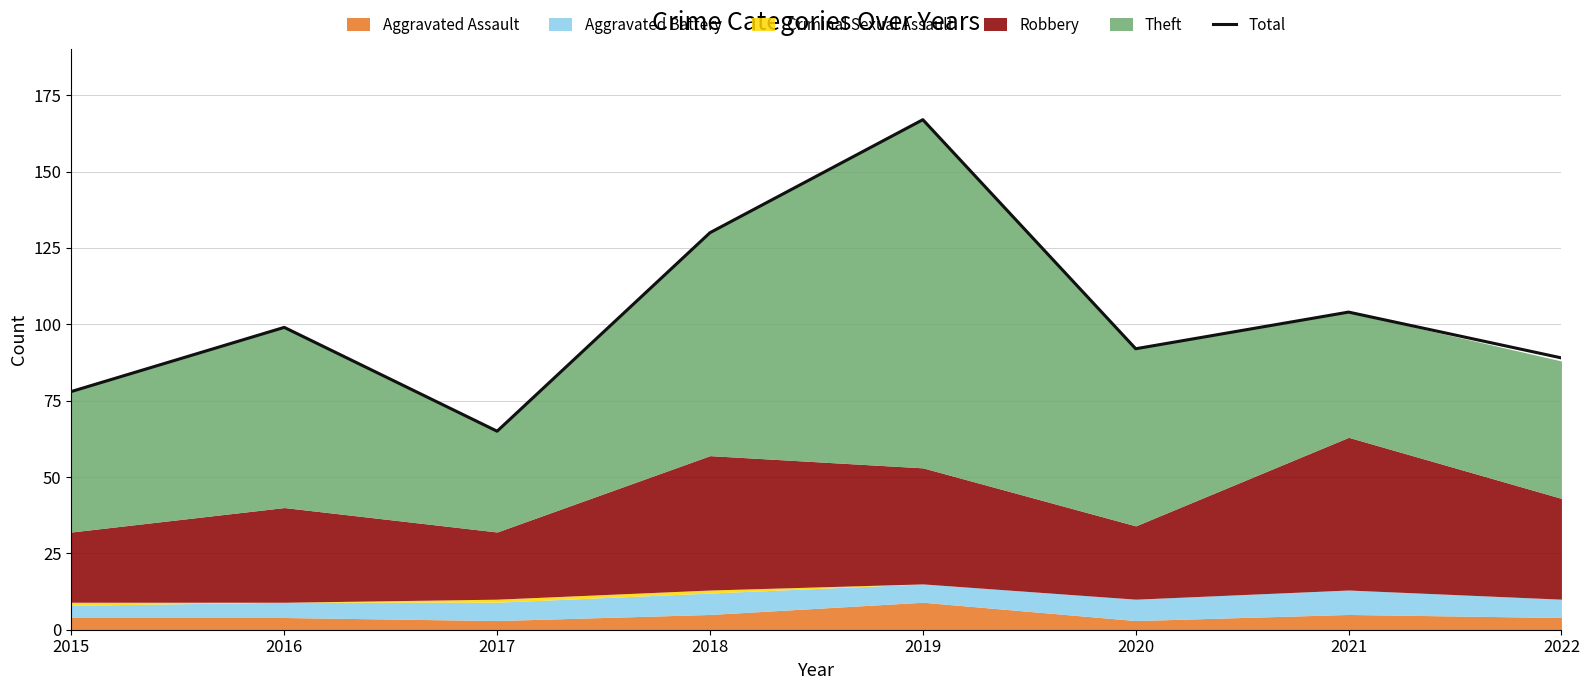

Reading right to left, transcribe all the data shown in this chart.

2022=89	2021=104	2020=92	2019=167	2018=130	2017=65	2016=99	2015=78